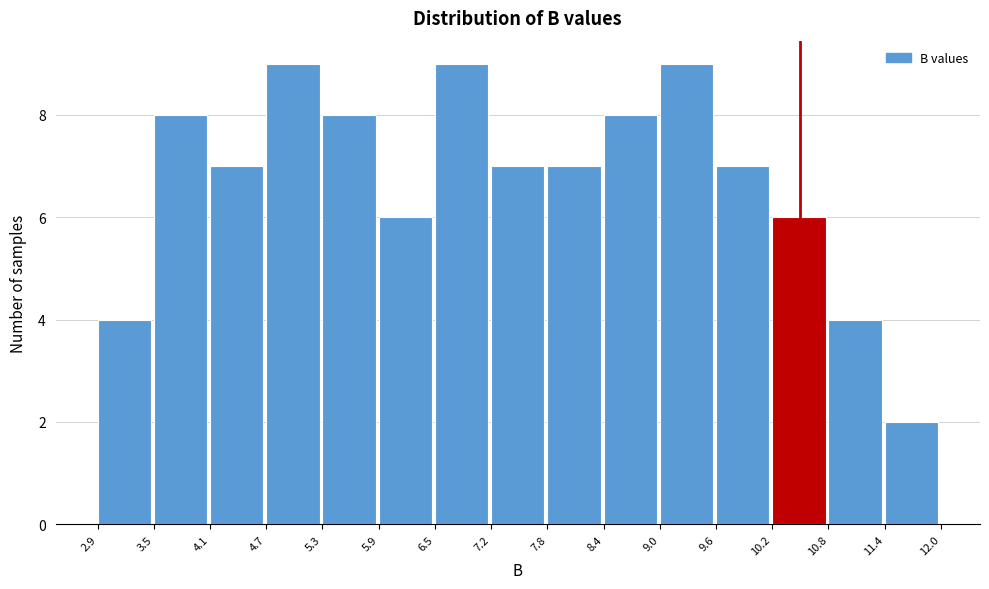

Reading left to right, list every bar in this chart as the range it spans on the x-axis followed by its height. The values are not printed on the chart, so give them approximately, as read against the axis.

2.9 to 3.5: 4
3.5 to 4.1: 8
4.1 to 4.7: 7
4.7 to 5.3: 9
5.3 to 5.9: 8
5.9 to 6.5: 6
6.5 to 7.2: 9
7.2 to 7.8: 7
7.8 to 8.4: 7
8.4 to 9.0: 8
9.0 to 9.6: 9
9.6 to 10.2: 7
10.2 to 10.8: 6
10.8 to 11.4: 4
11.4 to 12.0: 2